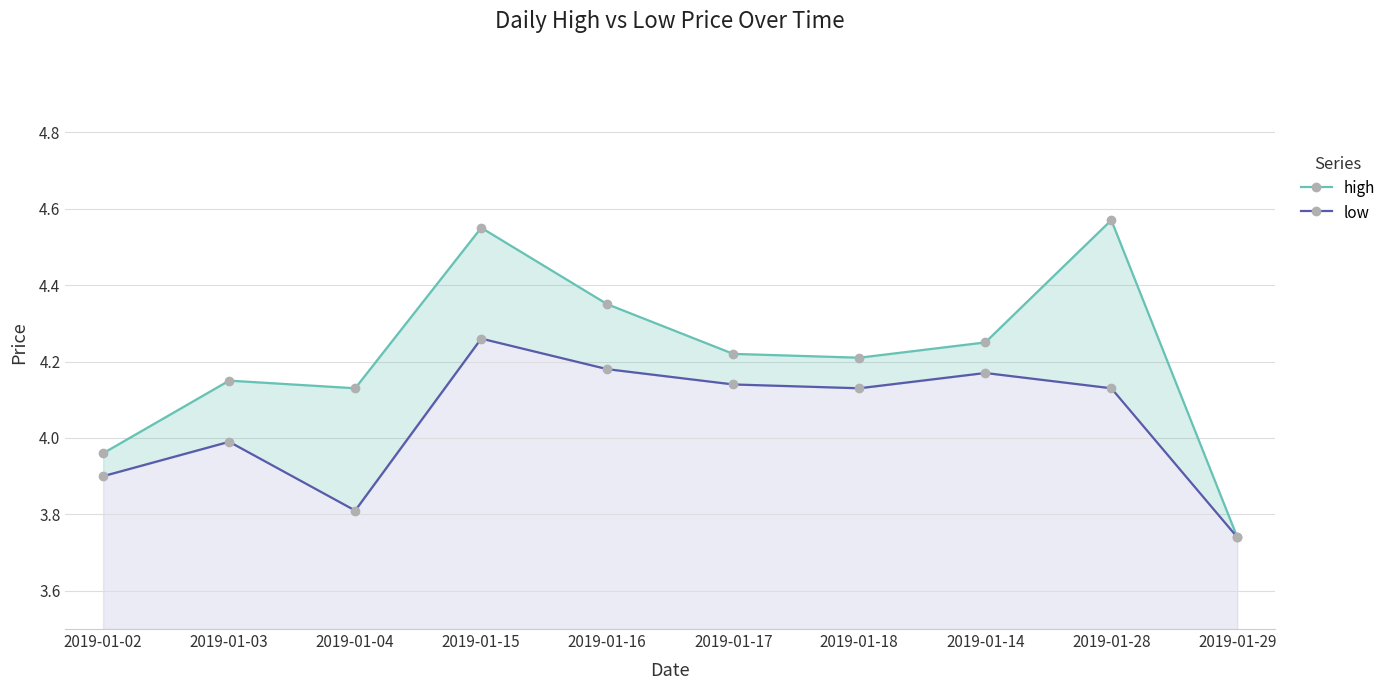

Count the number of data series in this chart.

2